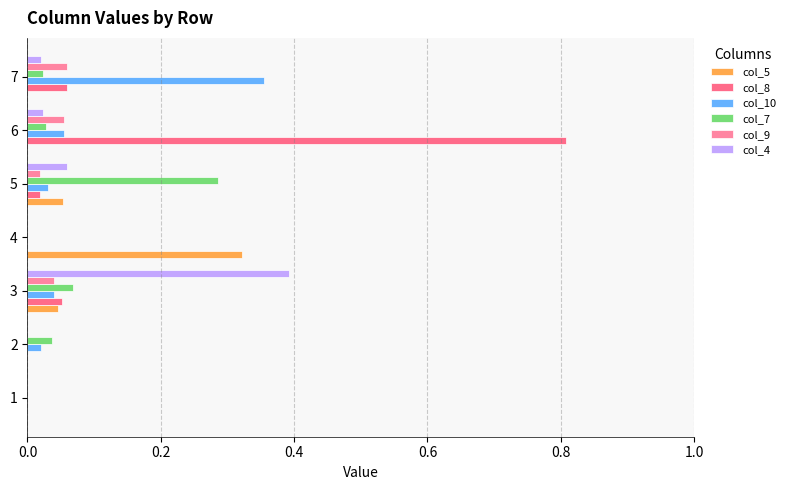

How many distinct data groups are displayed?

6